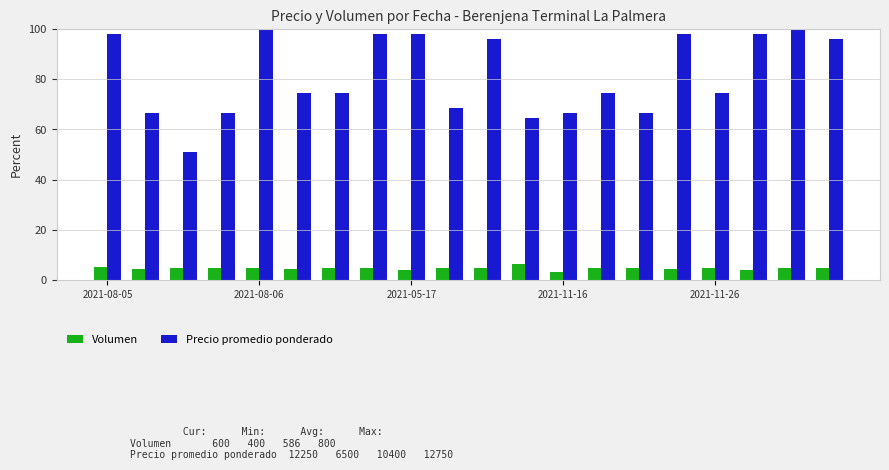

List the series in order of their peak value, highest first.

Precio promedio ponderado, Volumen